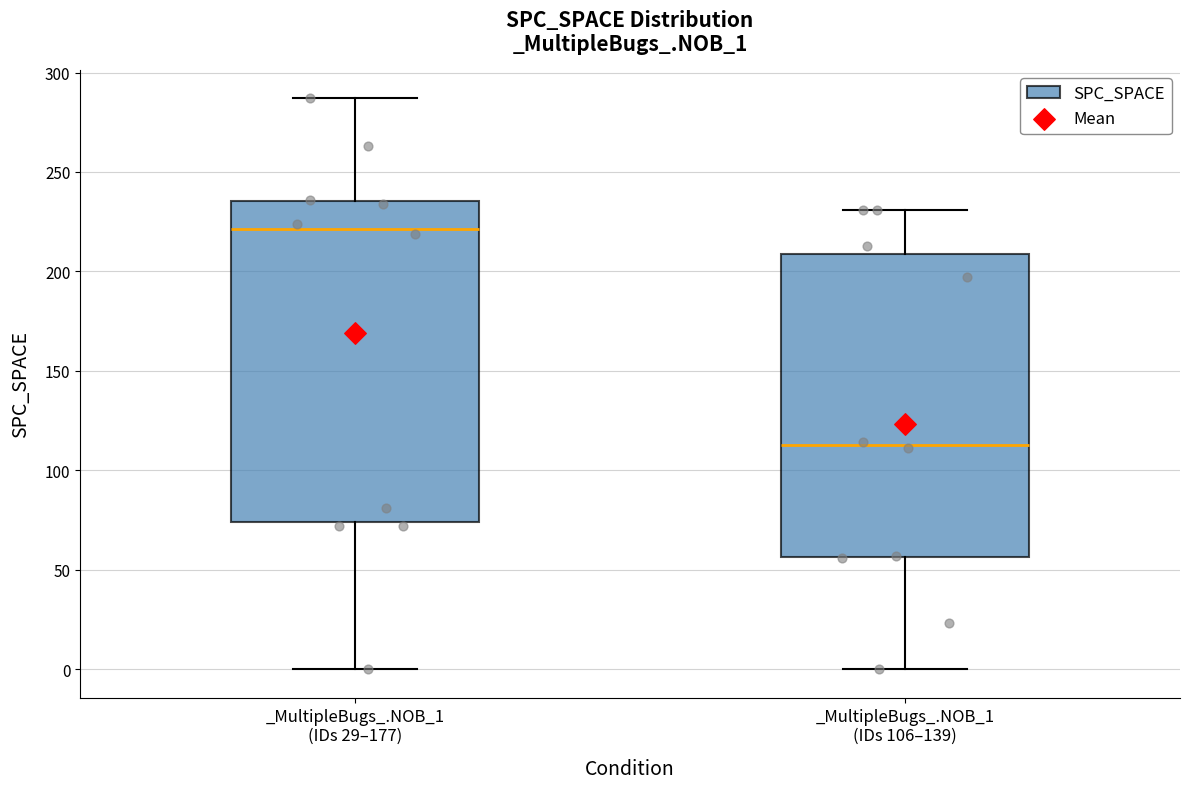

Comparing the boxes themselves (not the whiskers), which one is the tallest?

_MultipleBugs_.NOB_1 (IDs 29–177)